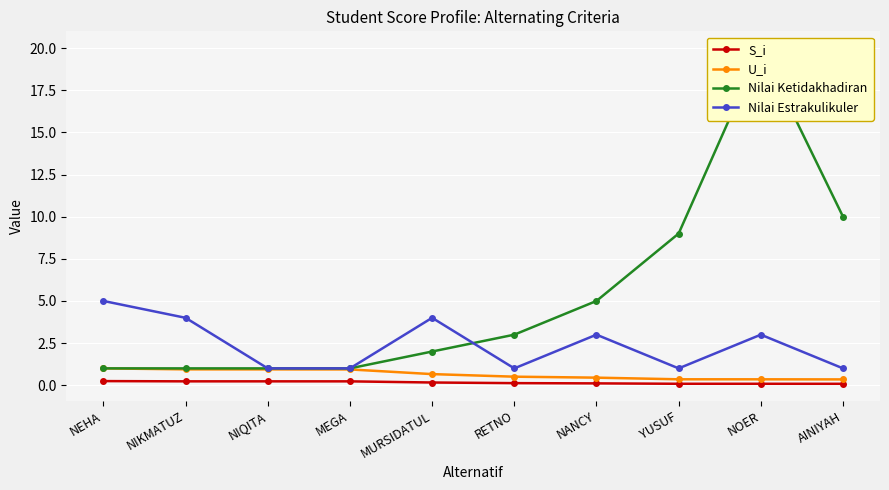

What is the sum of the Nilai Estrakulikuler values at AINIYAH and NANCY?

4.0